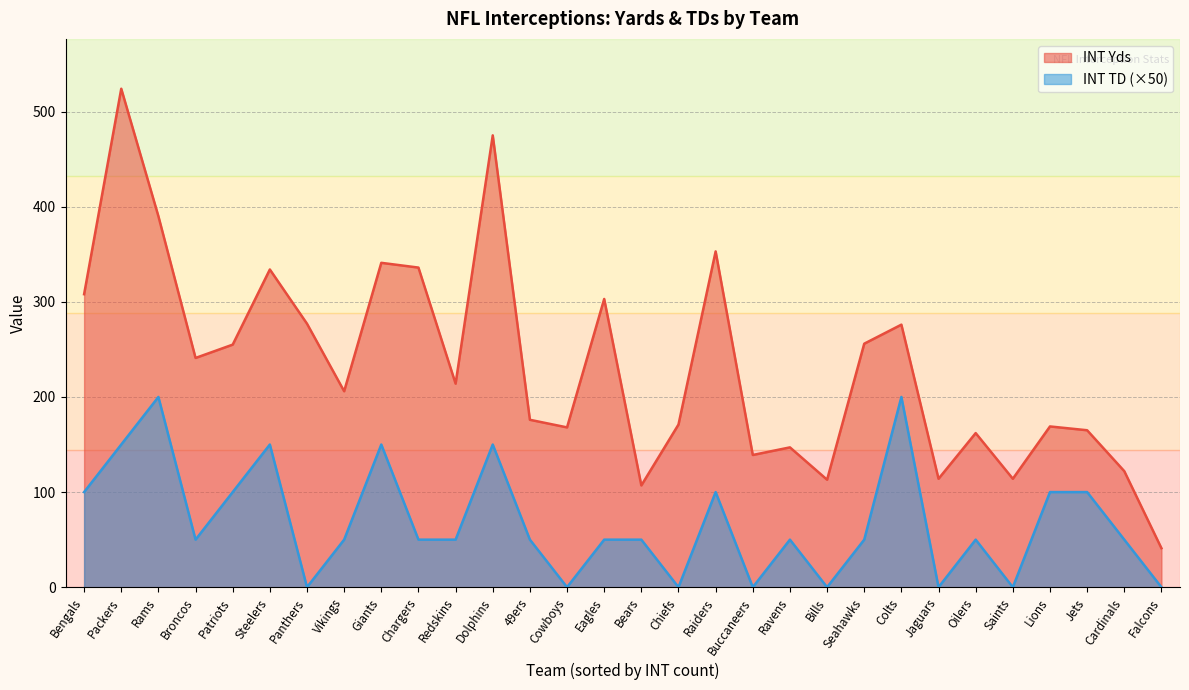

Between Chargers and Seahawks, which series saw the biggest shift?

INT Yds